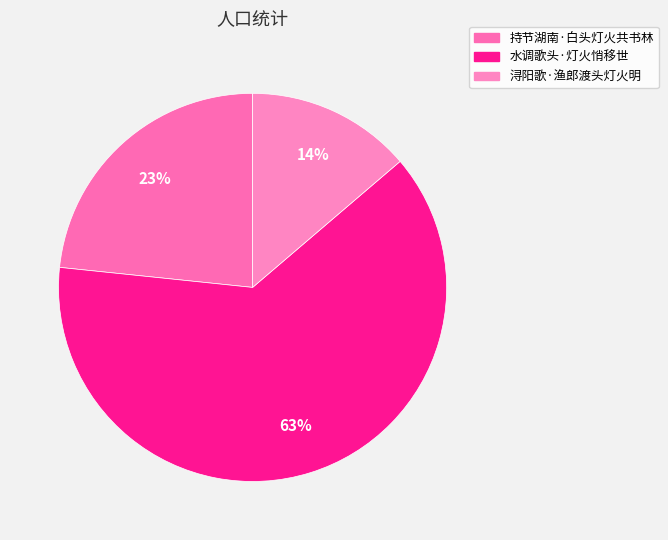

Which has a higher value, 水调歌头·灯火悄移世 or 浔阳歌·渔郎渡头灯火明?

水调歌头·灯火悄移世